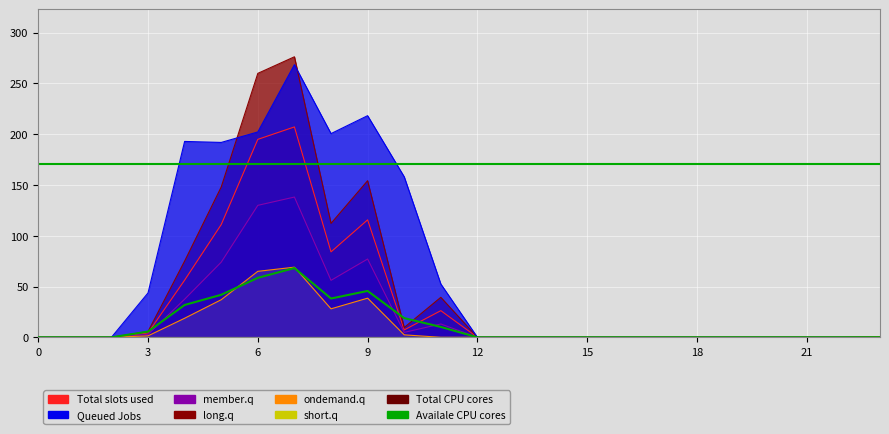

Reading right to left, what are all the values shown in this chart?

0.1	0.0	0.0	0.0	0.0	0.0	0.0	0.0	0.0	0.0	0.0	0.0	10.2	18.9	45.7	38.2	68.2	58.6	41.9	31.9	5.6	0.0	0.0	0.0